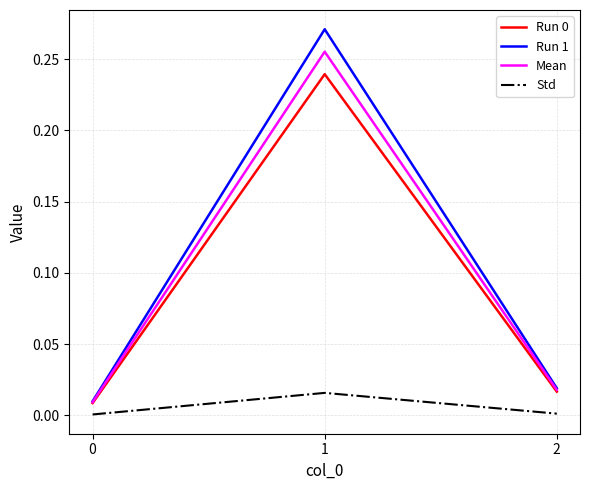

Is the value of Std at 1 greater than the value of Mean at 0?

Yes